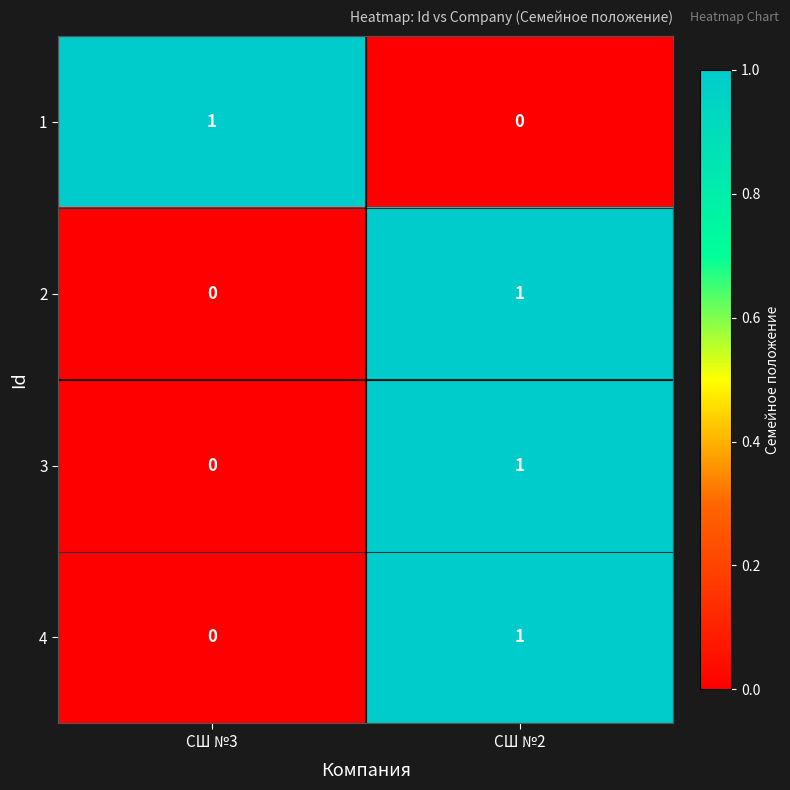

Which category has the lowest value in the 3 series?

СШ №3